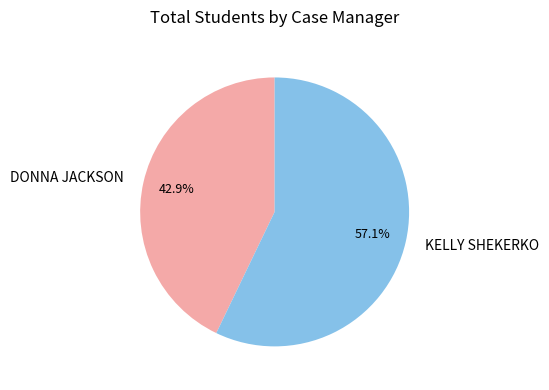

Which slice is the largest?

KELLY SHEKERKO